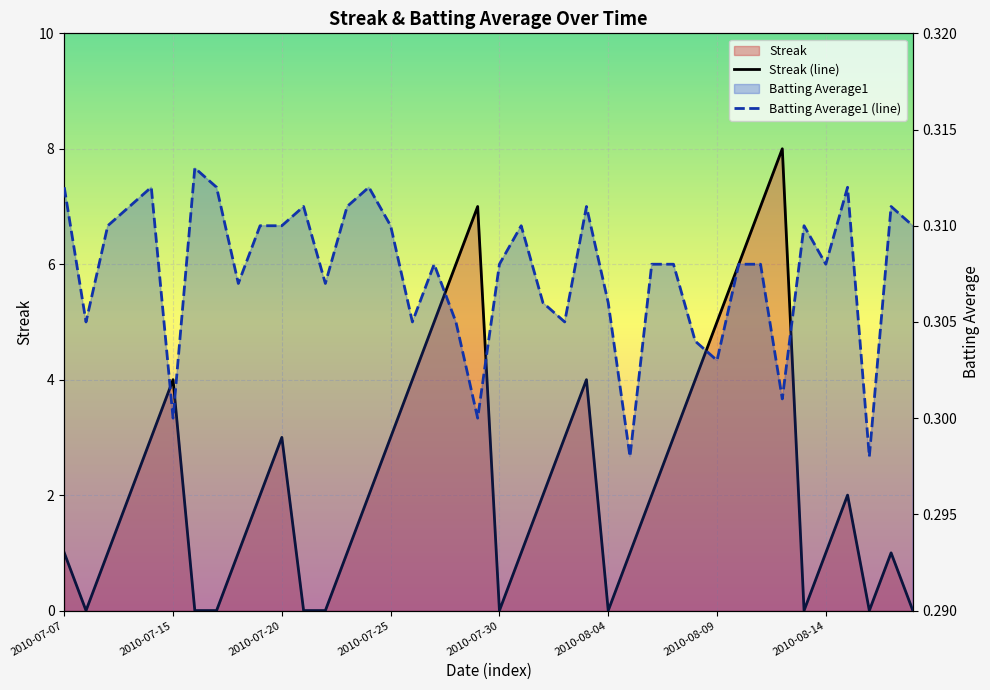

Reading right to left, what are all the values shown in this chart?

Streak (line): 0.0	1.0	0.0	2.0	1.0	0.0	8.0	7.0	6.0	5.0	4.0	3.0	2.0	1.0	0.0	4.0	3.0	2.0	1.0	0.0	7.0	6.0	5.0	4.0	3.0	2.0	1.0	0.0	0.0	3.0	2.0	1.0	0.0	0.0	4.0	3.0	2.0	1.0	0.0	1.0
Batting Average1 (line): 0.3	0.3	0.3	0.3	0.3	0.3	0.3	0.3	0.3	0.3	0.3	0.3	0.3	0.3	0.3	0.3	0.3	0.3	0.3	0.3	0.3	0.3	0.3	0.3	0.3	0.3	0.3	0.3	0.3	0.3	0.3	0.3	0.3	0.3	0.3	0.3	0.3	0.3	0.3	0.3